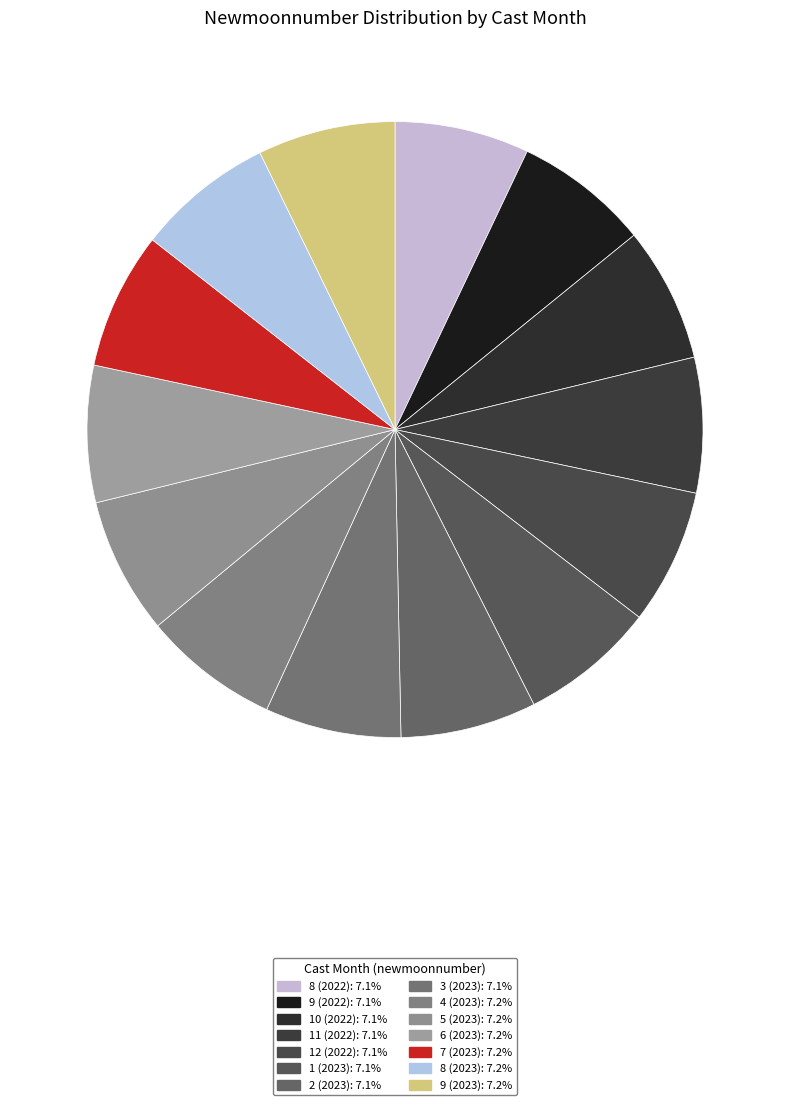

How much of the chart is everything except 5 (2023)?

92.8%